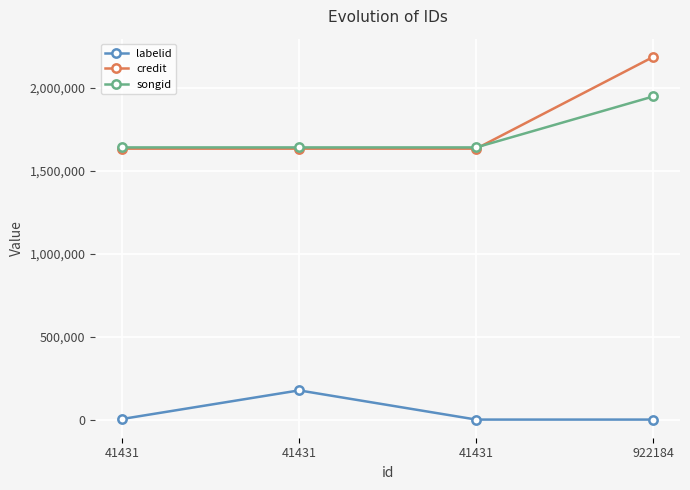

What are all the series names shown in the legend?

labelid, credit, songid